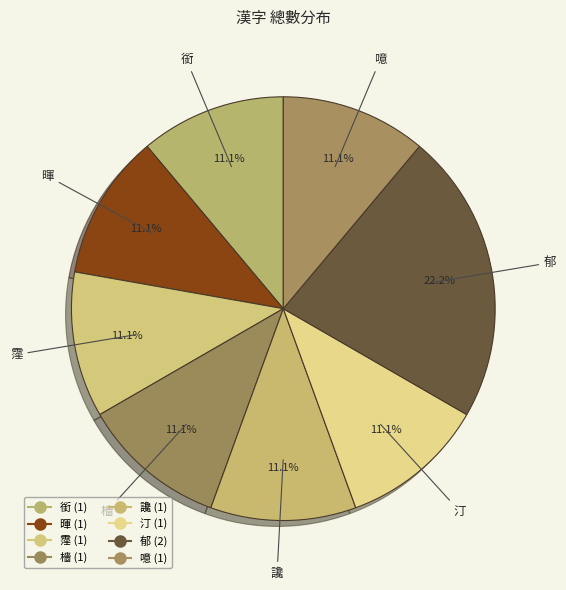

Is there any slice that represents more than half of the pie?

No